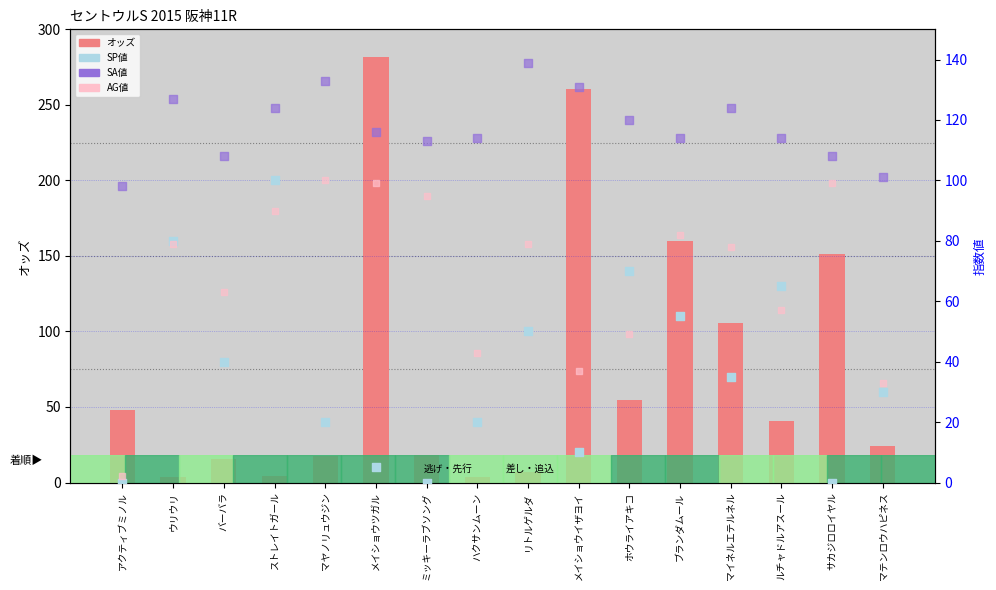

What are all the series names shown in the legend?

オッズ, SP値, SA値, AG値